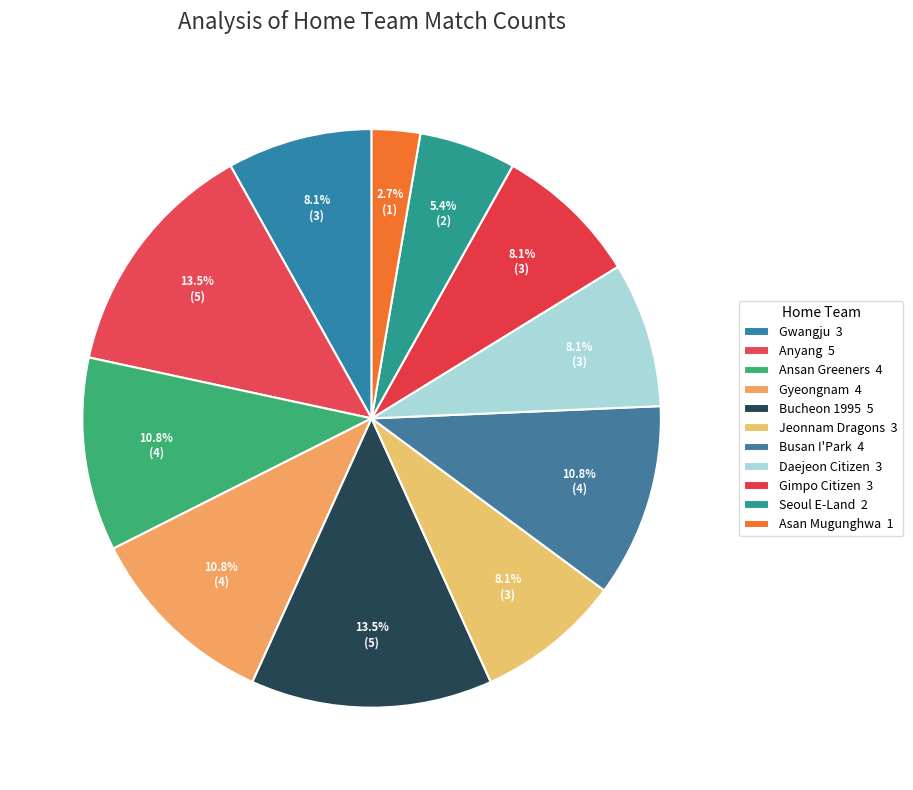

Combined, do Daejeon Citizen and Seoul E-Land account for over 50%?

No